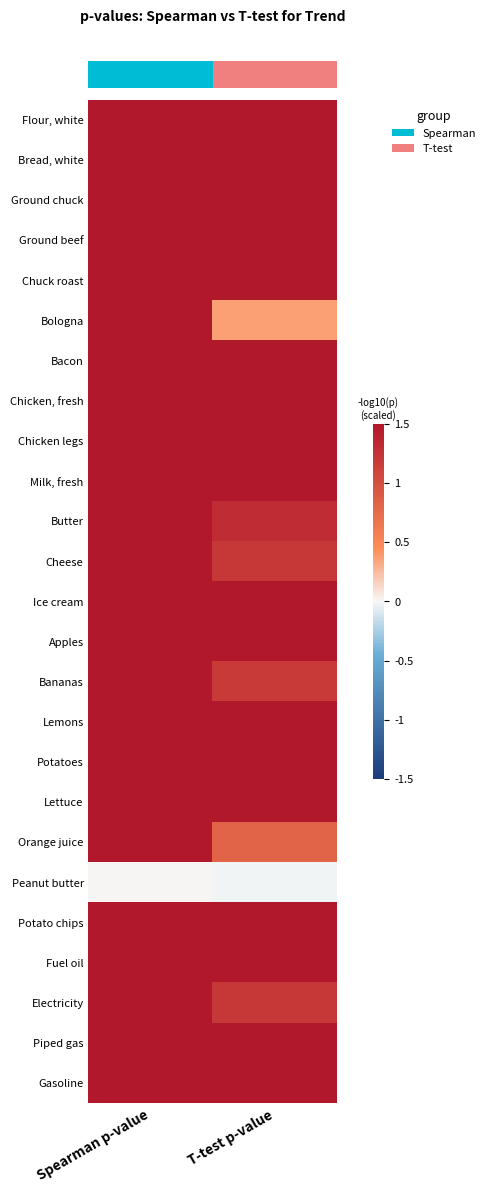

How many data points does each series have?

2